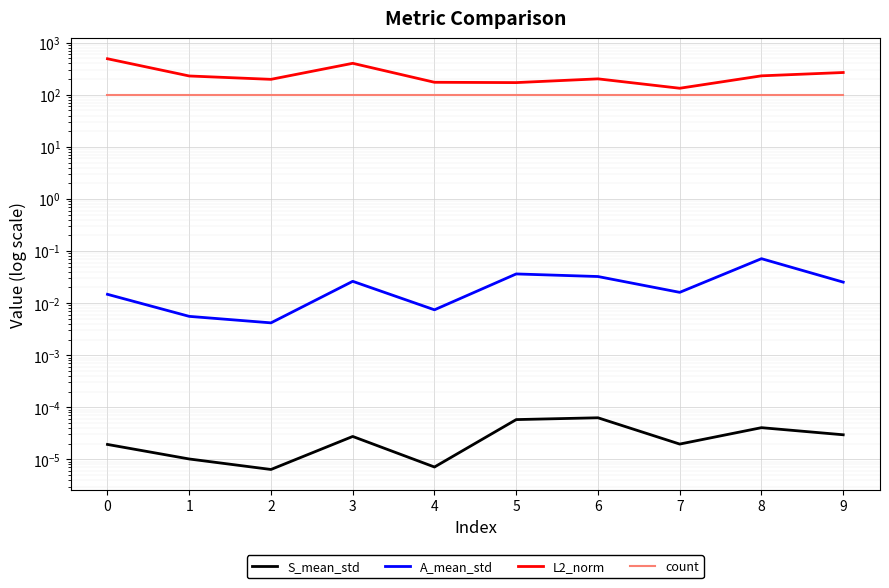

How many categories are shown in the chart?

10